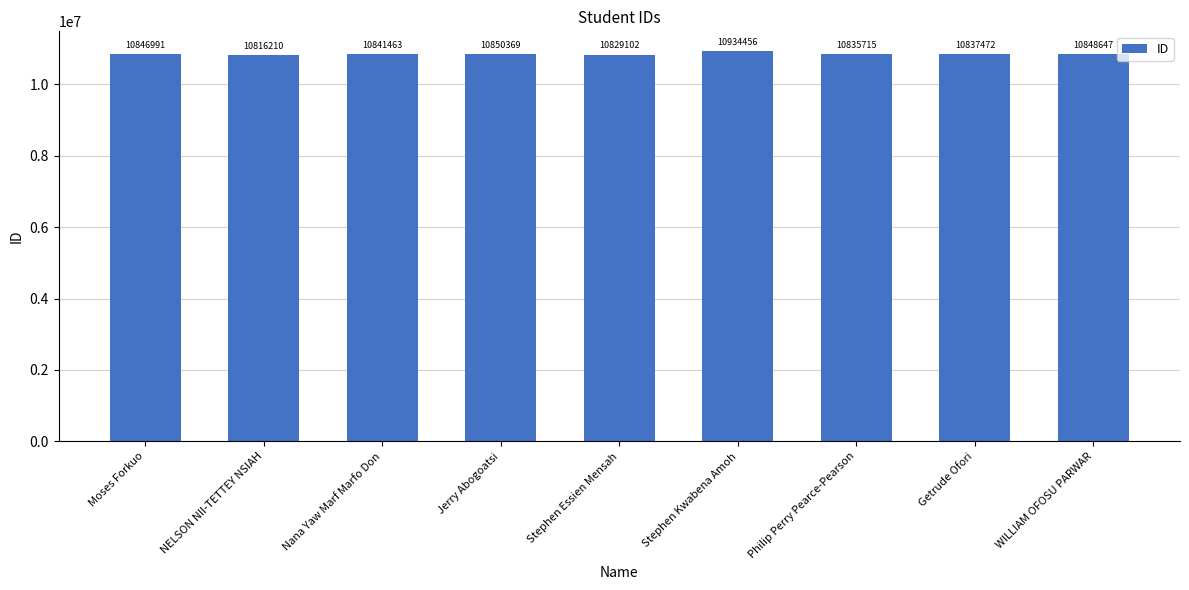

What is the difference between the values at Moses Forkuo and Stephen Essien Mensah?

17889